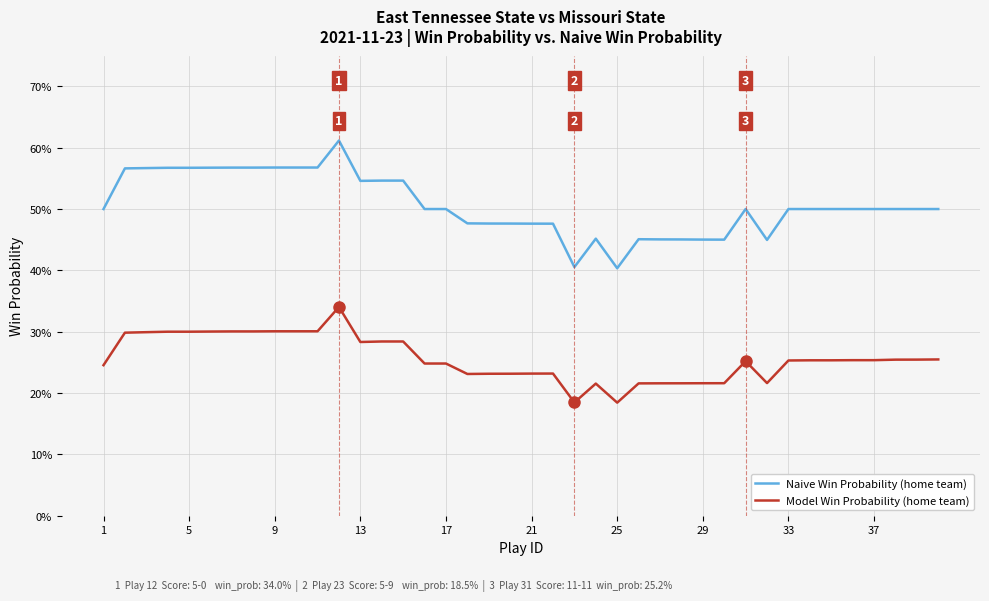

Does the chart have visible grid lines?

Yes